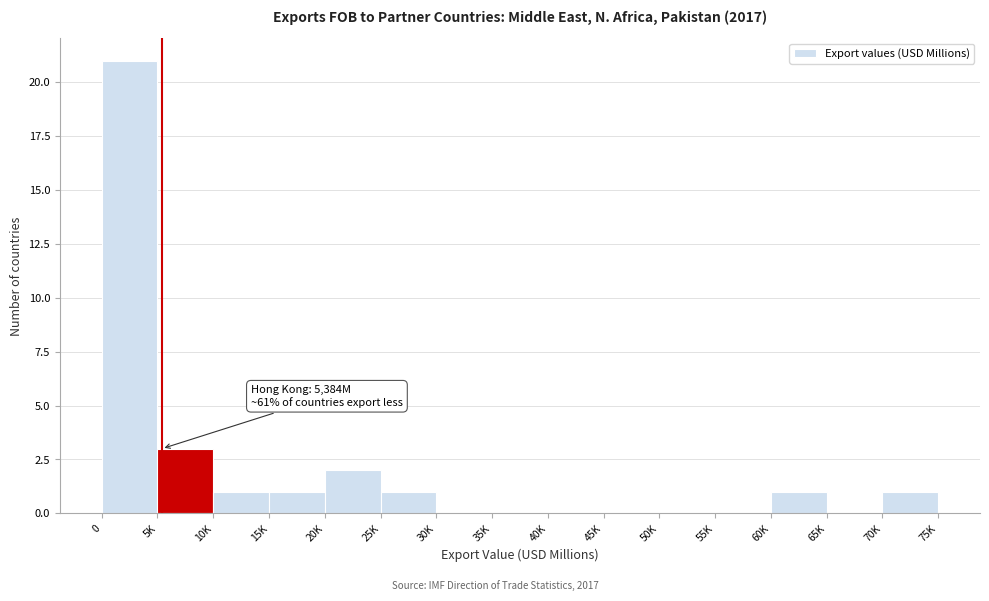

Reading left to right, extract all data points from this chart.

0=21	5K=3	10K=1	15K=1	20K=2	25K=1	30K=0	35K=0	40K=0	45K=0	50K=0	55K=0	60K=1	65K=0	70K=1